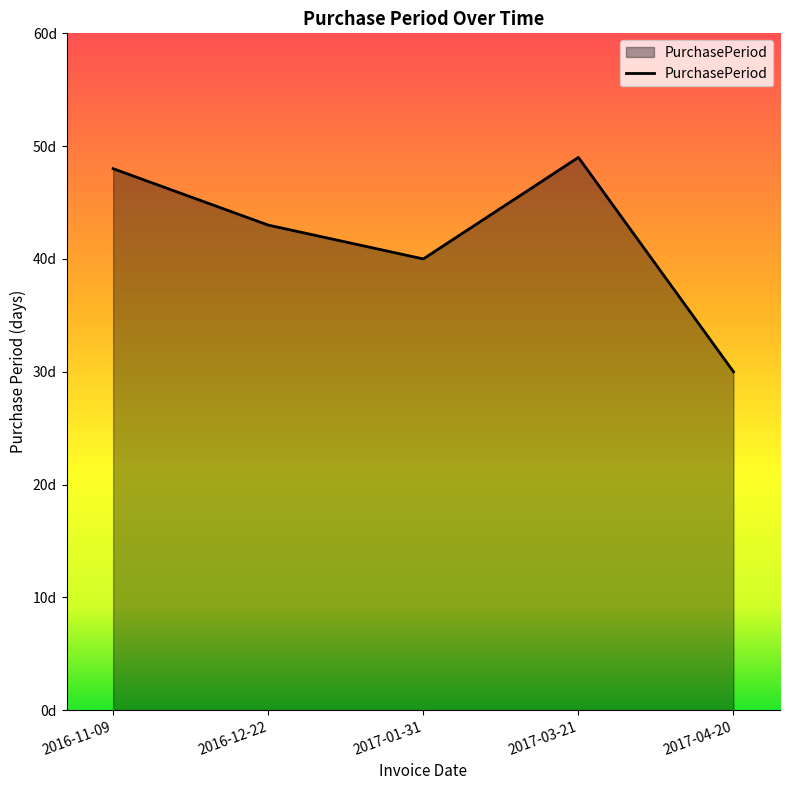

True or false: the data shows 43 at 2016-12-22.

True